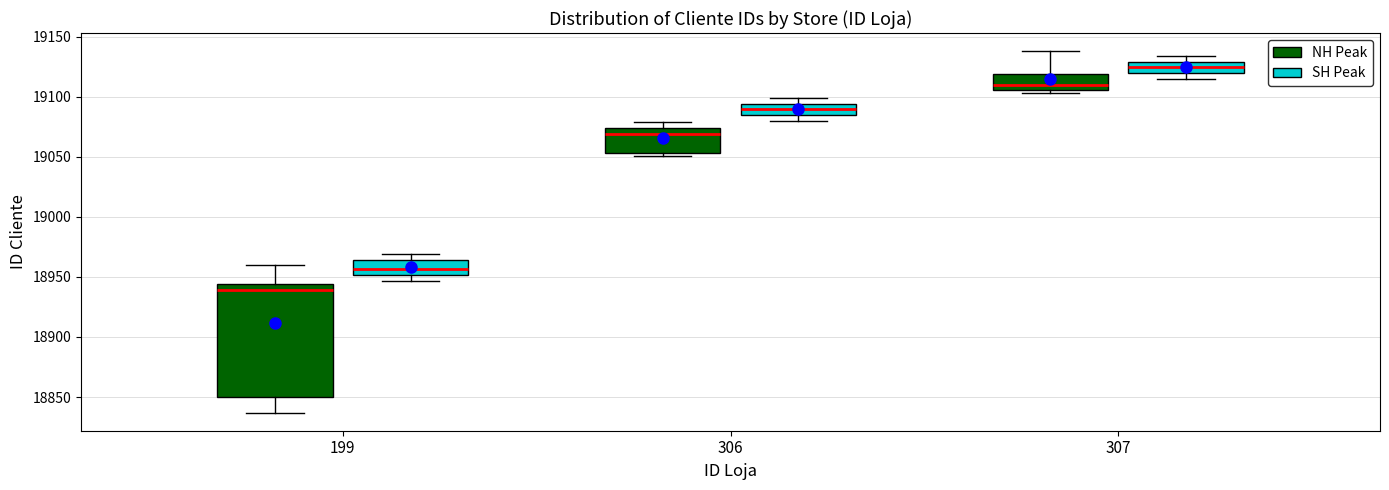

Reading left to right, transcribe this box plot: for each box, give where its median line is, the range the box spans, and where its two whiskers end, as read against the y-axis. The values are not printed on the chart, so give them approximately, as read against the axis.

199 (NH Peak): median 18940, box 18850 to 18945, whiskers 18835 to 18960
199 (SH Peak): median 18955, box 18950 to 18965, whiskers 18945 to 18970
306 (NH Peak): median 19070, box 19055 to 19075, whiskers 19050 to 19080
306 (SH Peak): median 19090, box 19085 to 19095, whiskers 19080 to 19100
307 (NH Peak): median 19110, box 19105 to 19120, whiskers 19105 (just below the box's lower edge) to 19140
307 (SH Peak): median 19125, box 19120 to 19130, whiskers 19115 to 19135